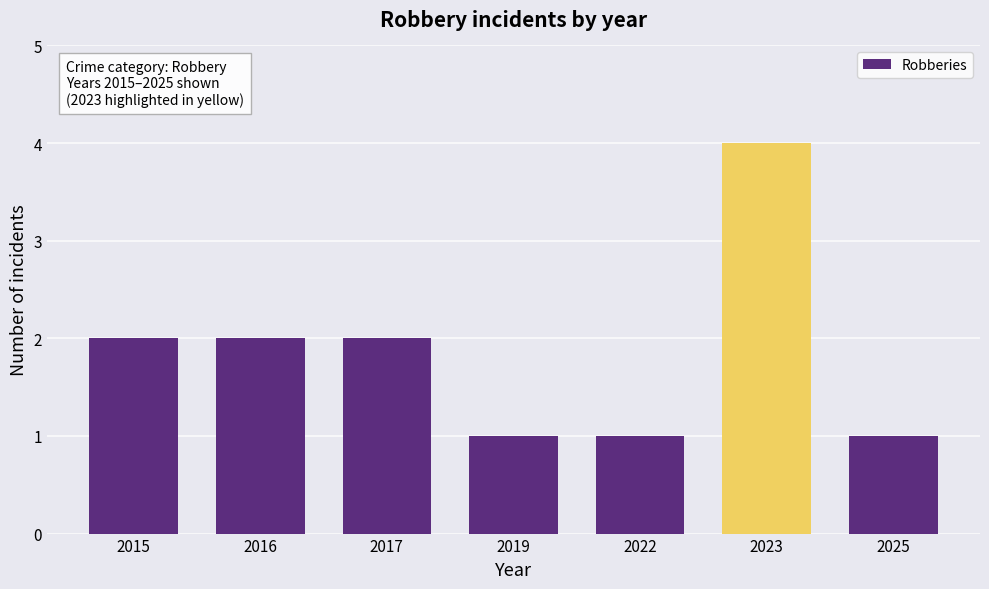

Reading left to right, extract all data points from this chart.

2015=2	2016=2	2017=2	2019=1	2022=1	2023=4	2025=1